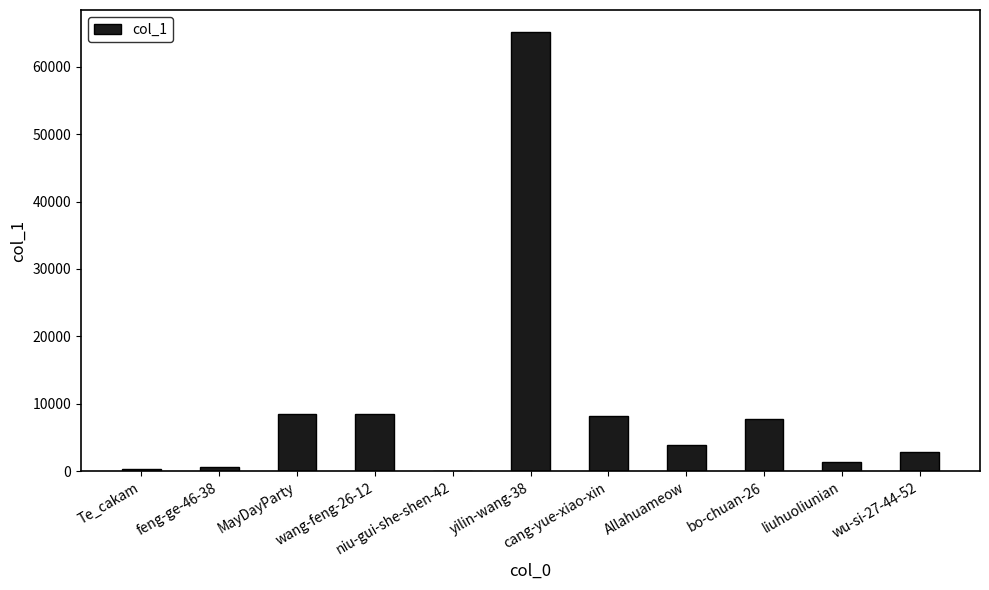

What is the greatest value displayed?

65149